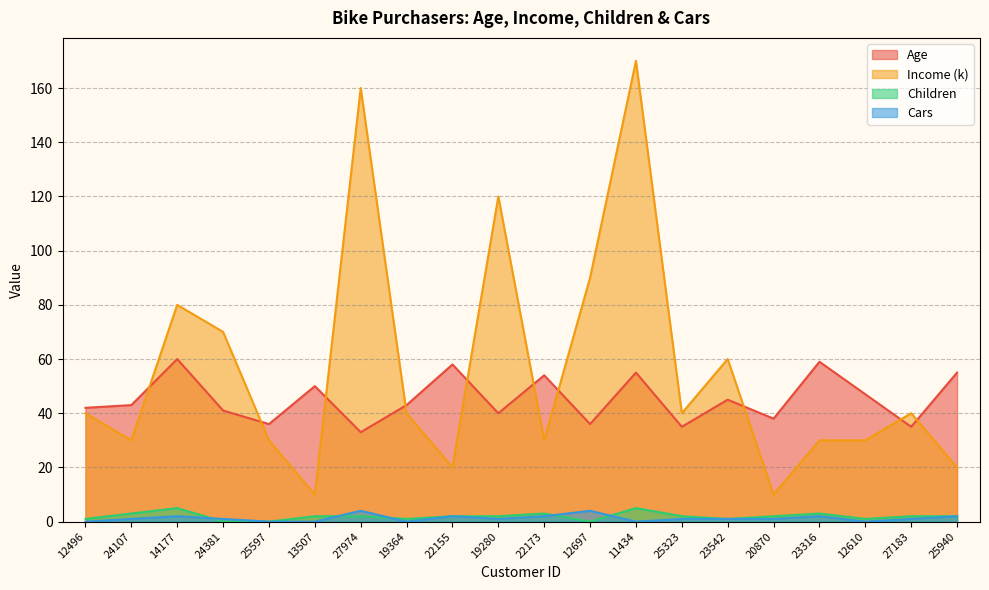

The Cars series shows 1 at 24381. True or false?

True